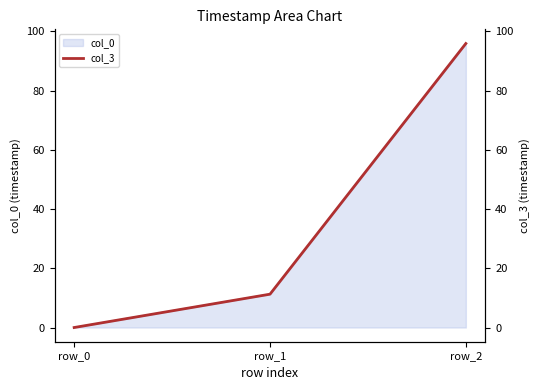

The chart shows a value of 95.9 at row_2. True or false?

True